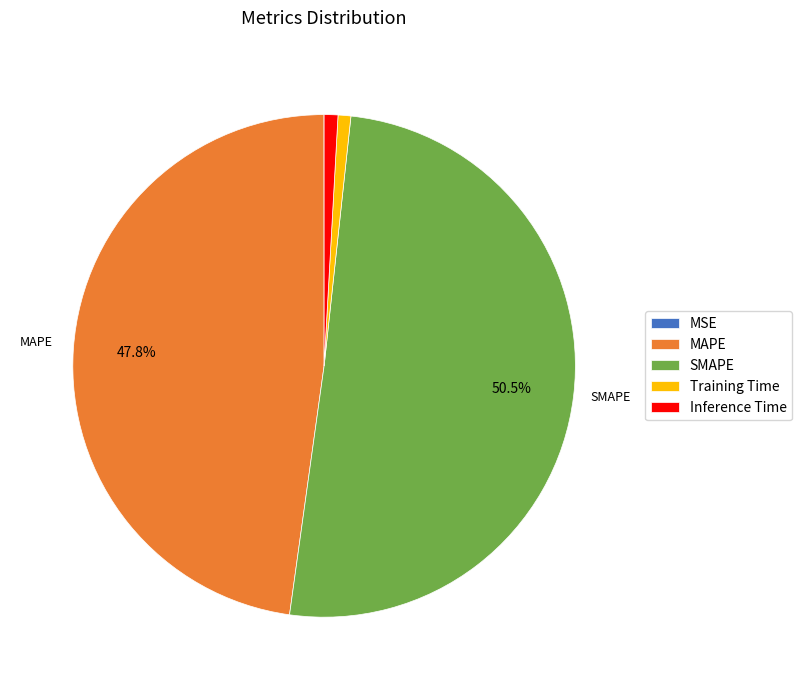

What percentage is the MAPE slice, to the nearest percent?

48%